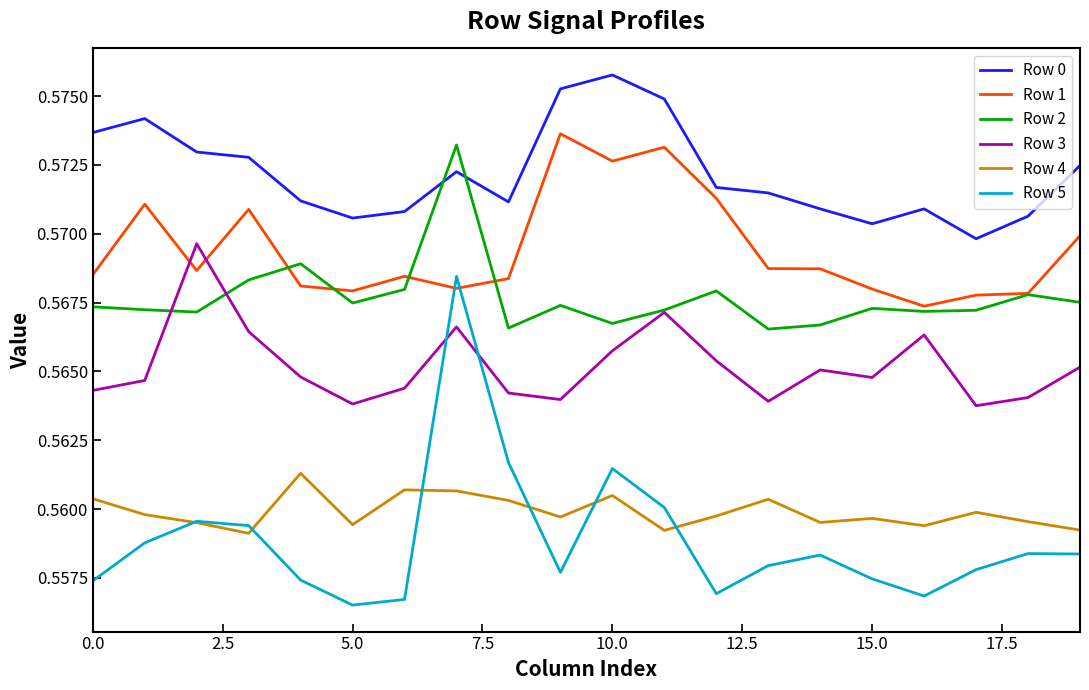

True or false: Row 0 and Row 2 intersect in this chart.

True